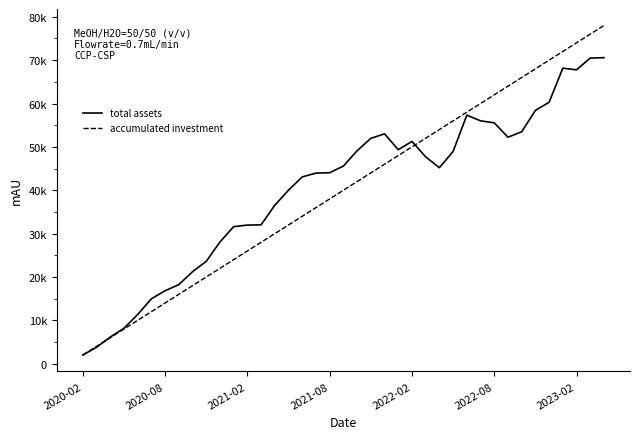

Does the chart display data point markers on the line(s)?

No